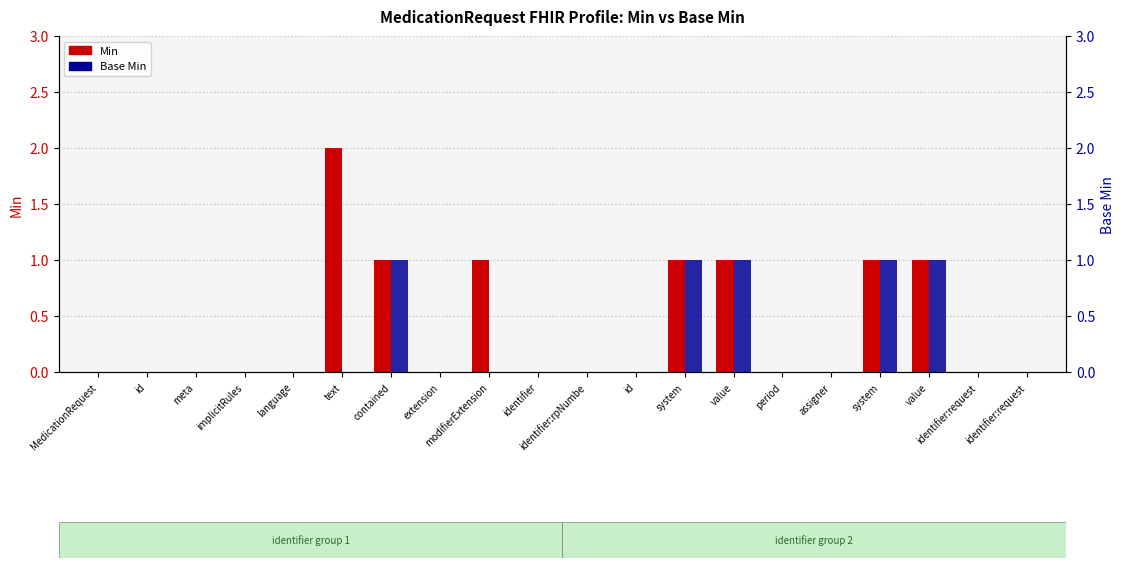

What is the difference between the second highest and minimum values in the Min series?

1